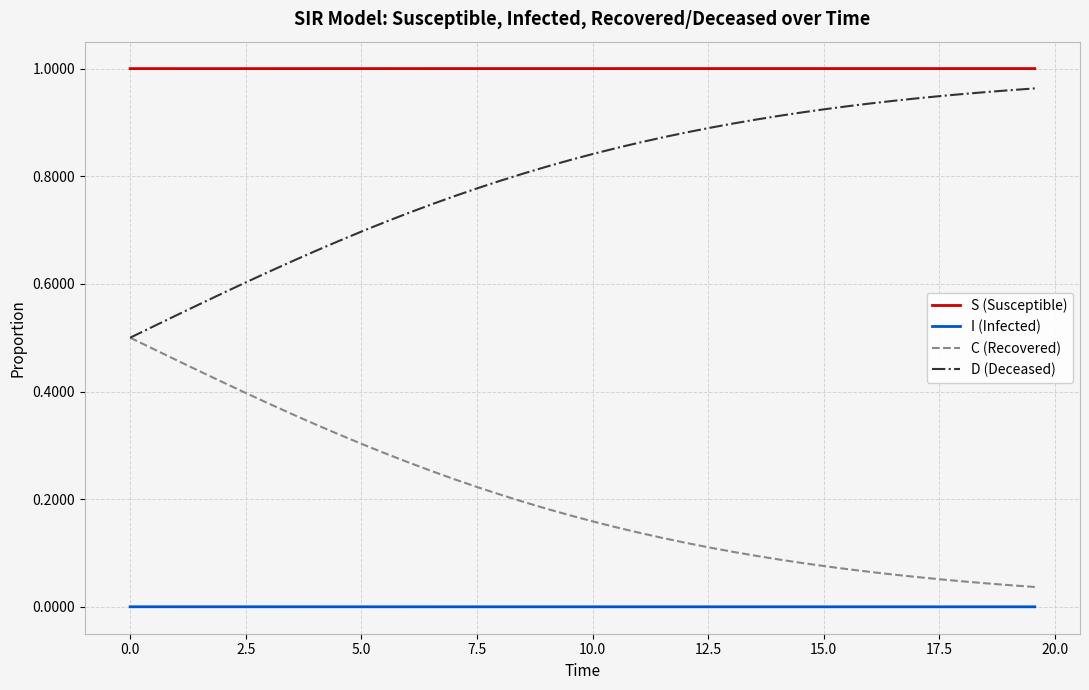

True or false: I (Infected) and D (Deceased) cross at least once.

False